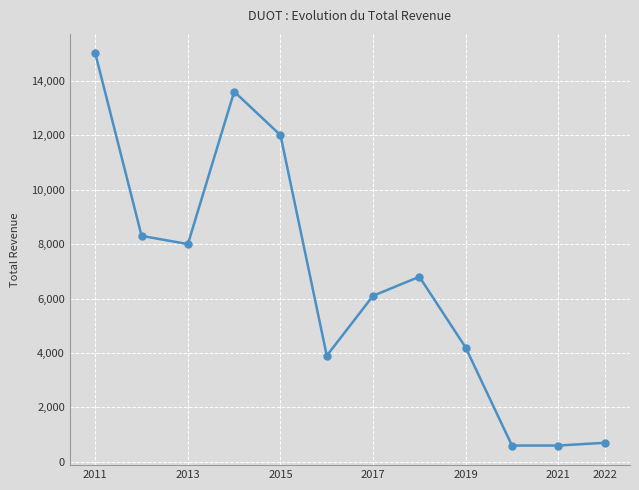

How many data points does each series have?

12